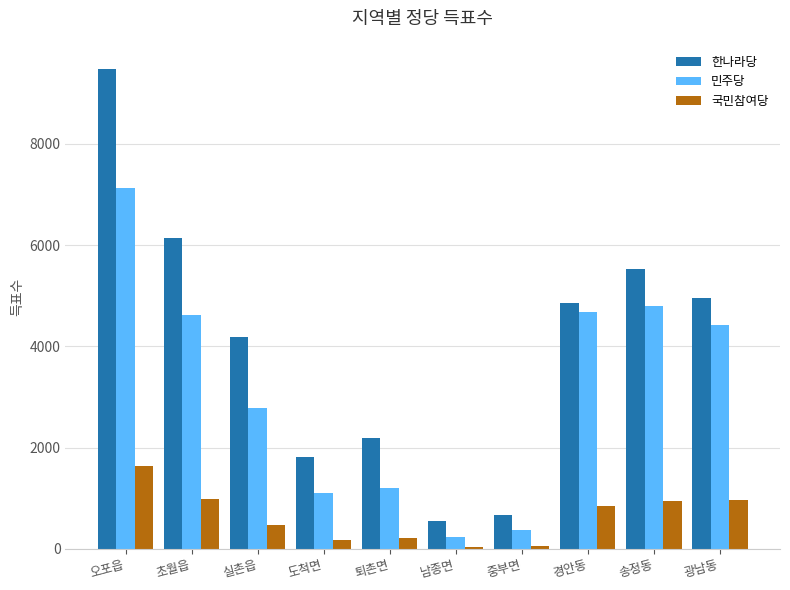

What position from the right is 실촌읍?

8